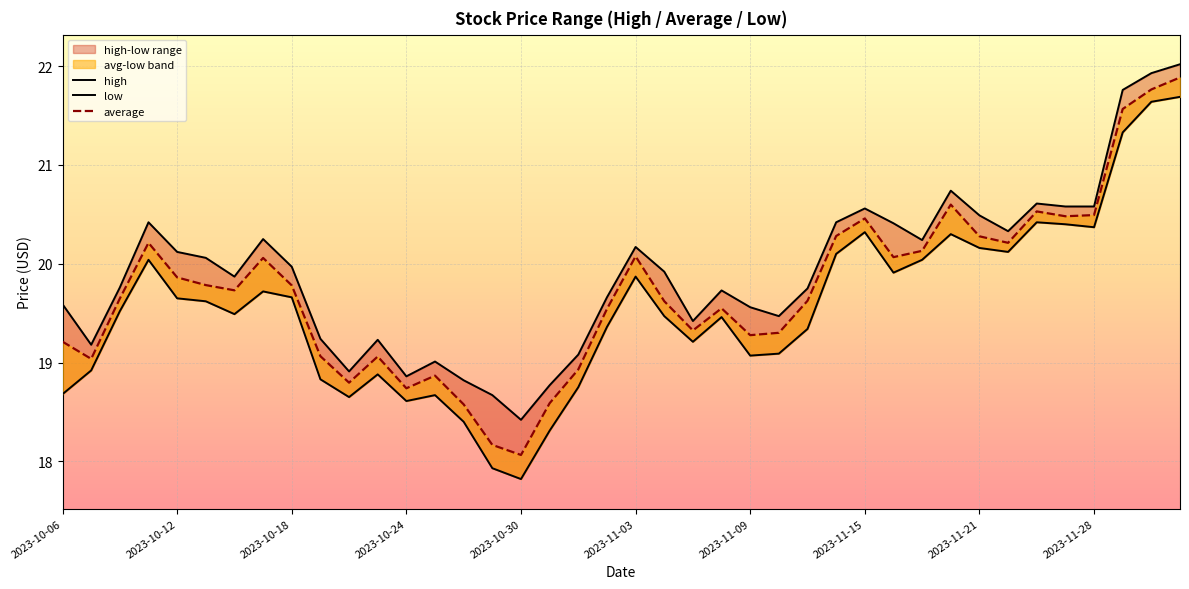

Count the number of data series in this chart.

3